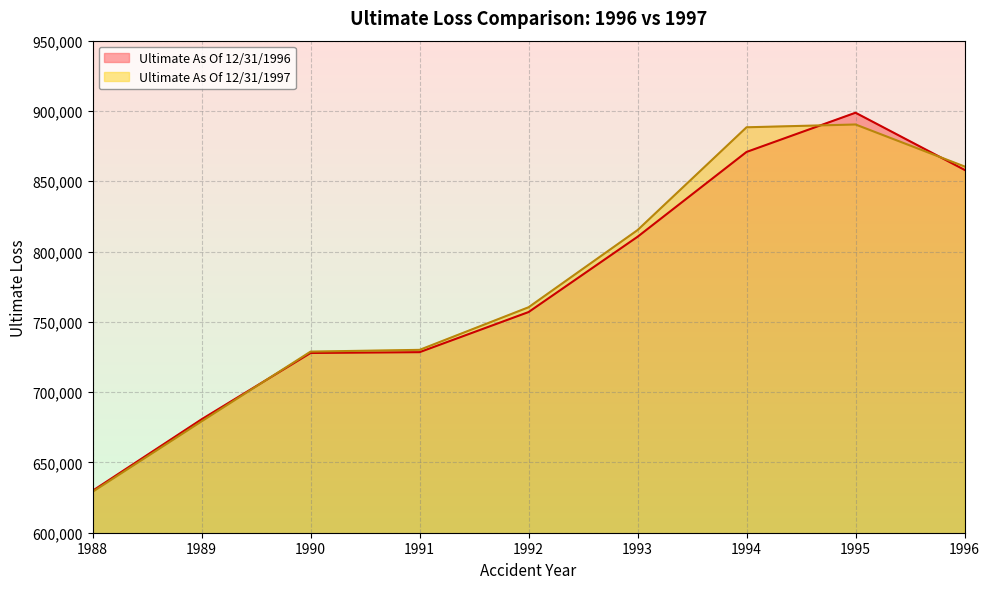

How many data points in Ultimate As Of 12/31/1997 are above 760376?

5